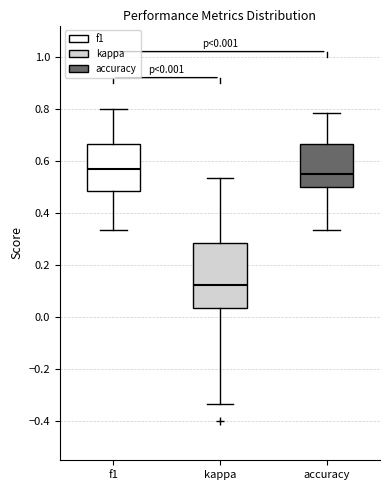

Comparing the boxes themselves (not the whiskers), which one is the tallest?

kappa